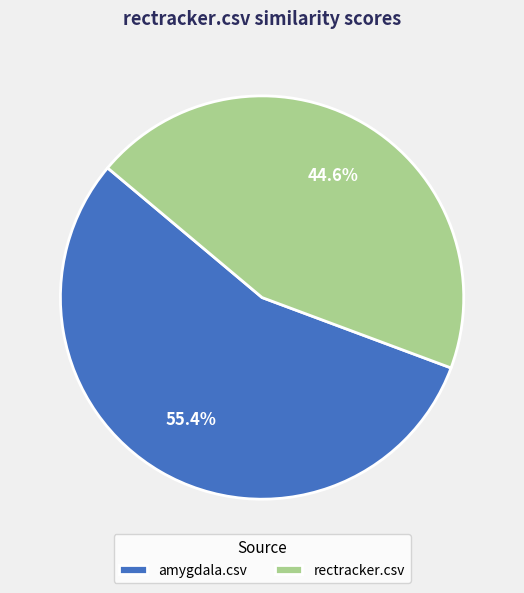

Which category has the biggest portion of the pie?

amygdala.csv